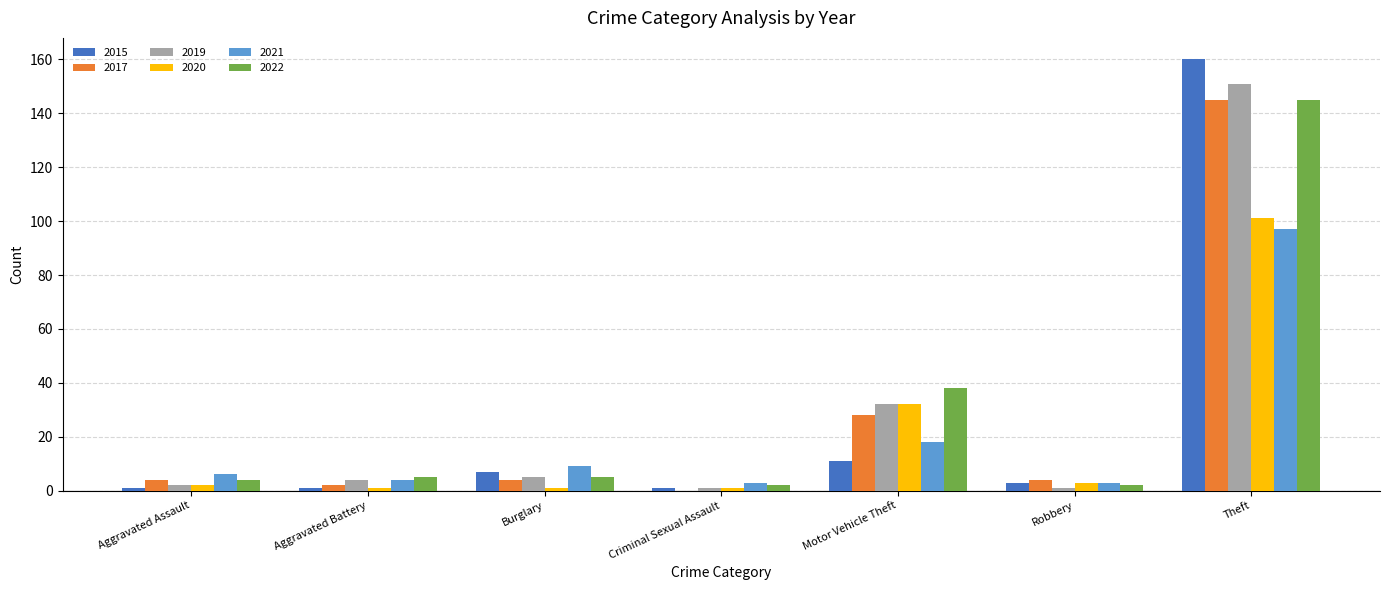

What is the spread (max minus min) of values at Theft?

63